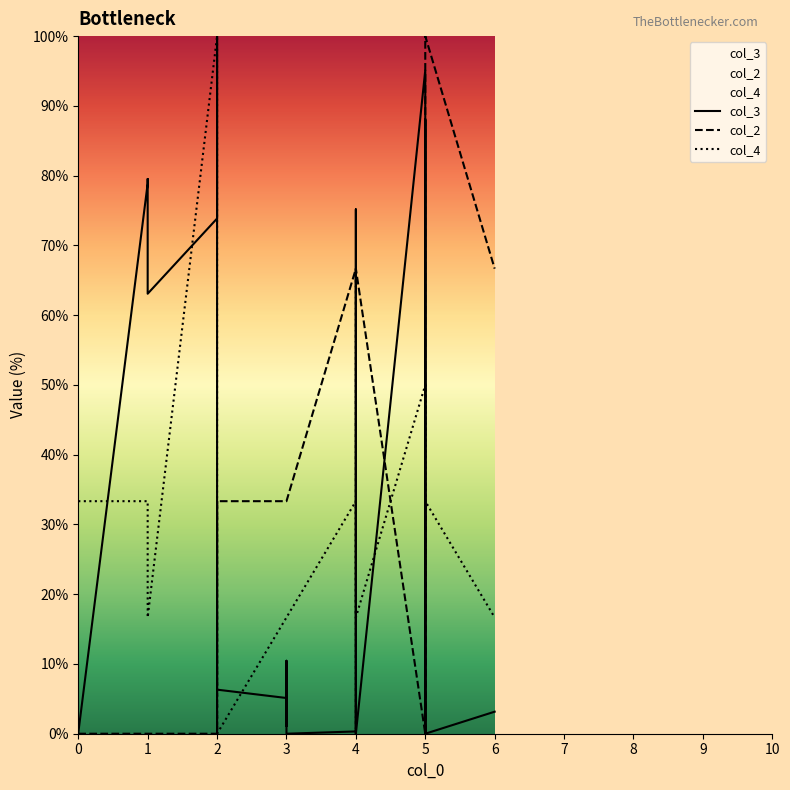

What is the value of the col_3 point at the 14th from the left?

75.2